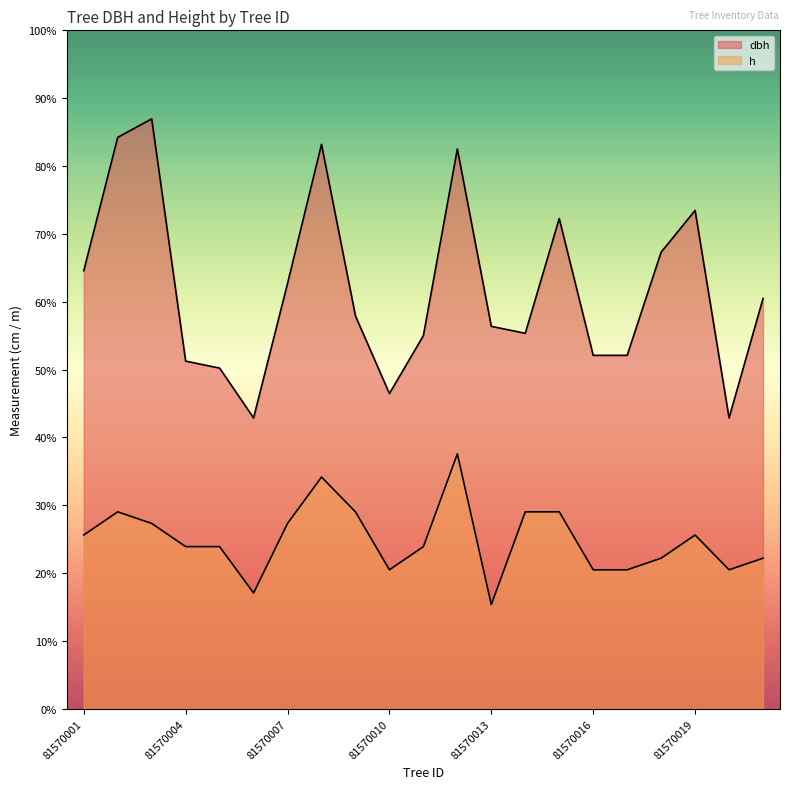

Does the chart have visible grid lines?

No